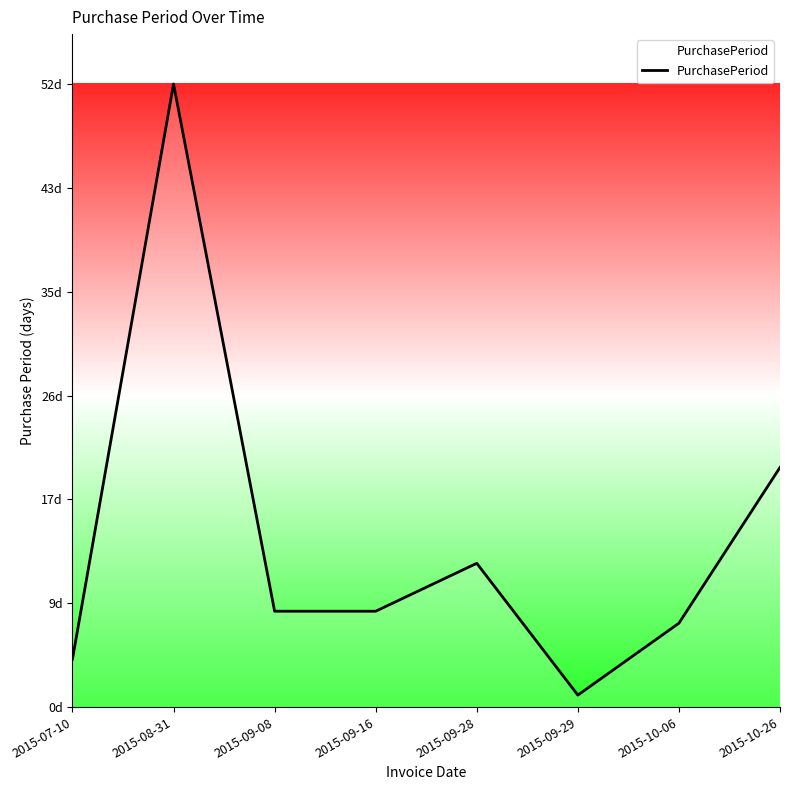

Does the chart have visible grid lines?

No